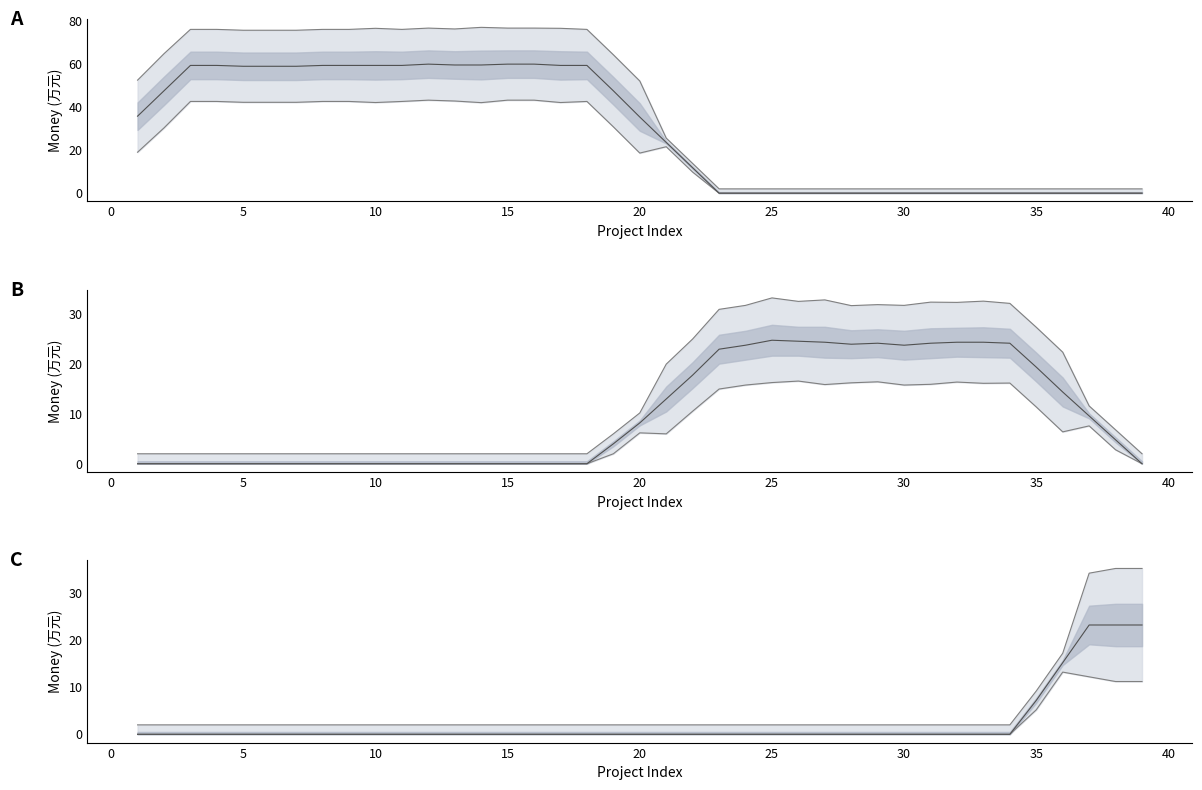

Which series changed the most between 11 and 38?

面上项目_money